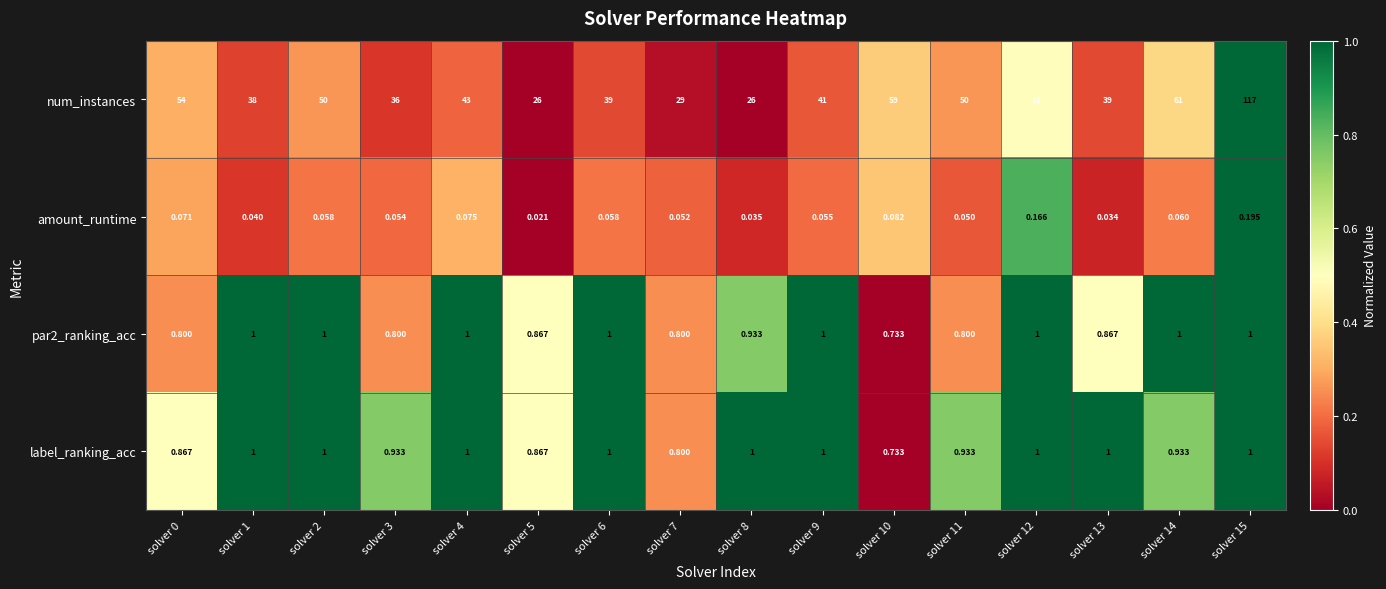

Is the value of num_instances at solver 9 greater than the value of label_ranking_acc at solver 11?

Yes